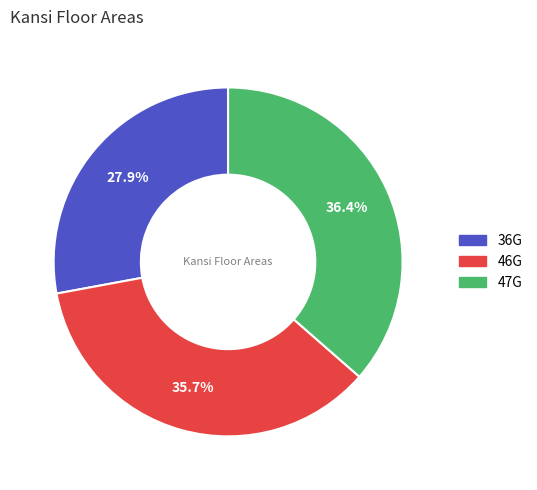

Which category has the biggest portion of the pie?

47G